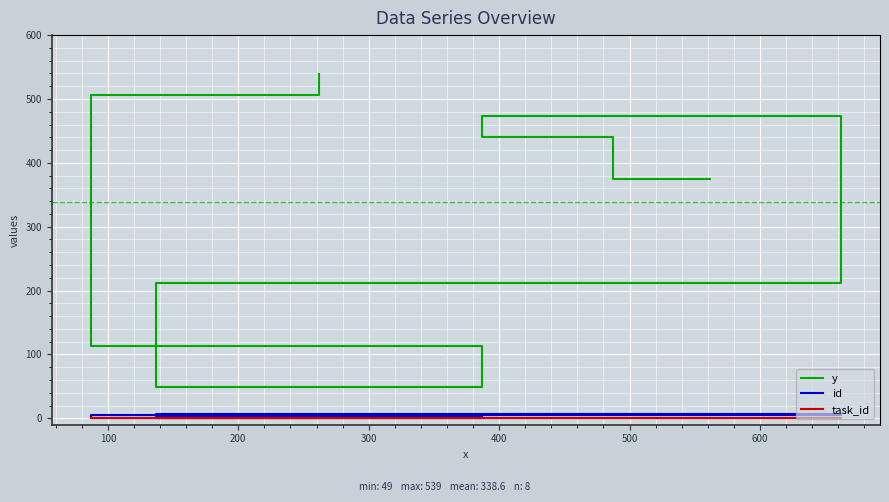

What is the value of the y point at the 6th from the left?

114